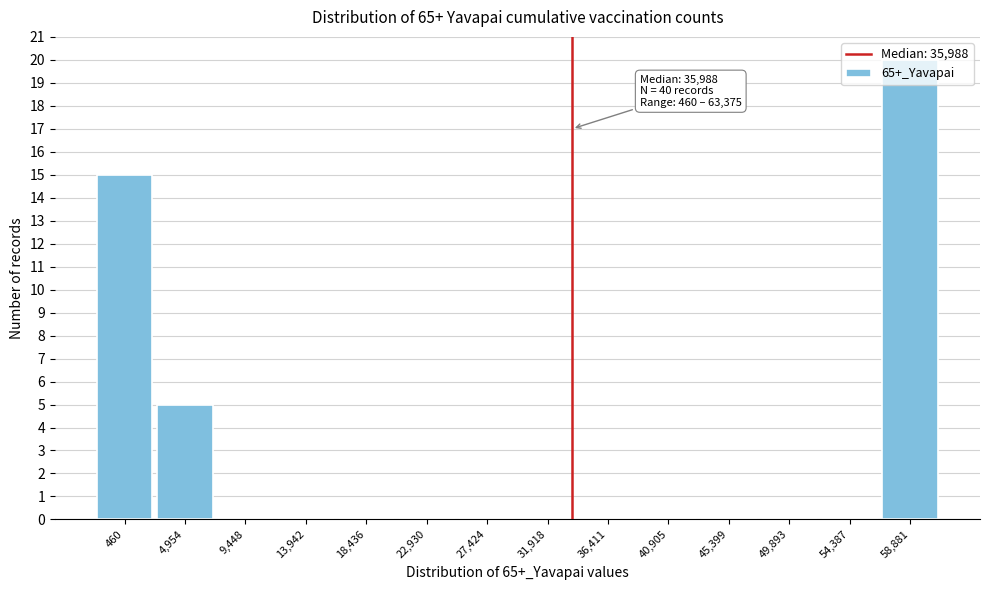

What is the greatest value displayed?

20